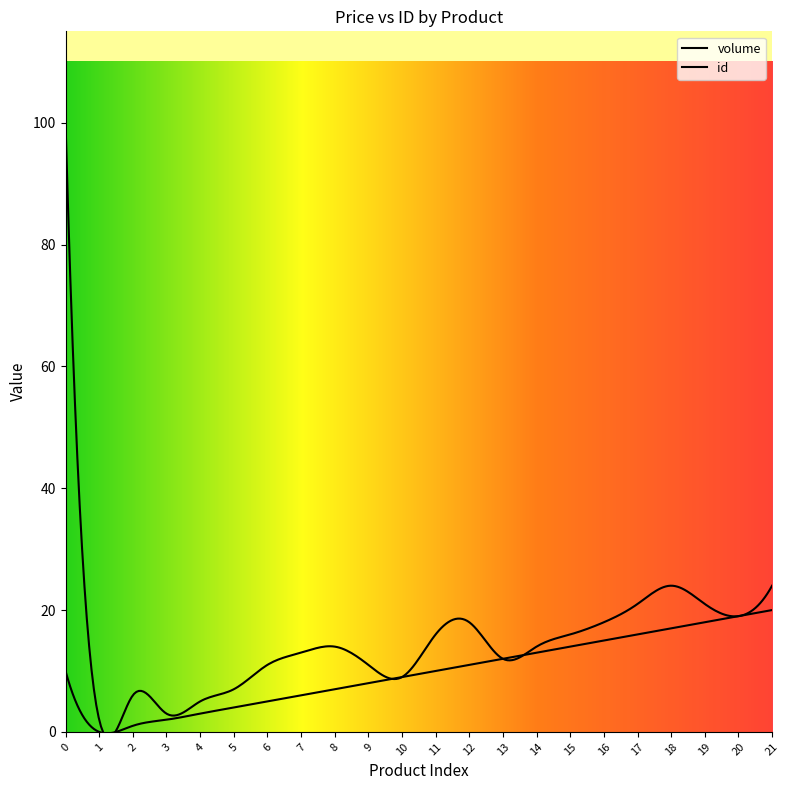

What is the sum of all volume values?

220